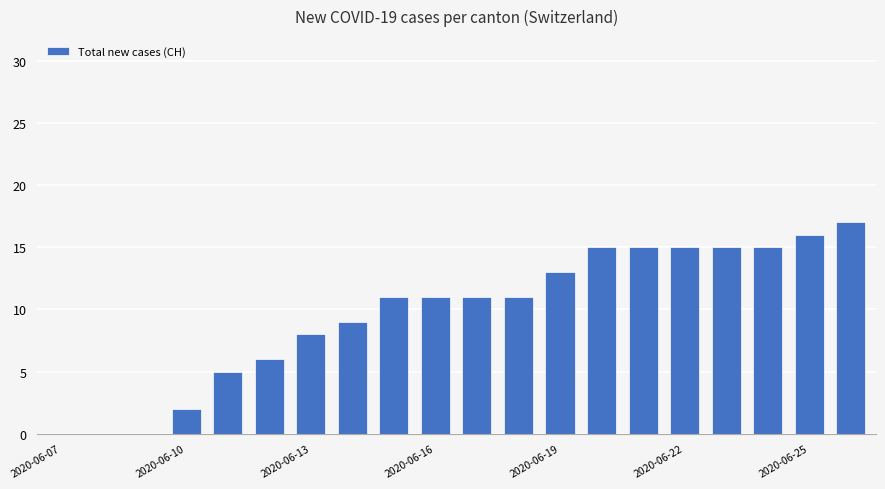

How many data points does each series have?

20